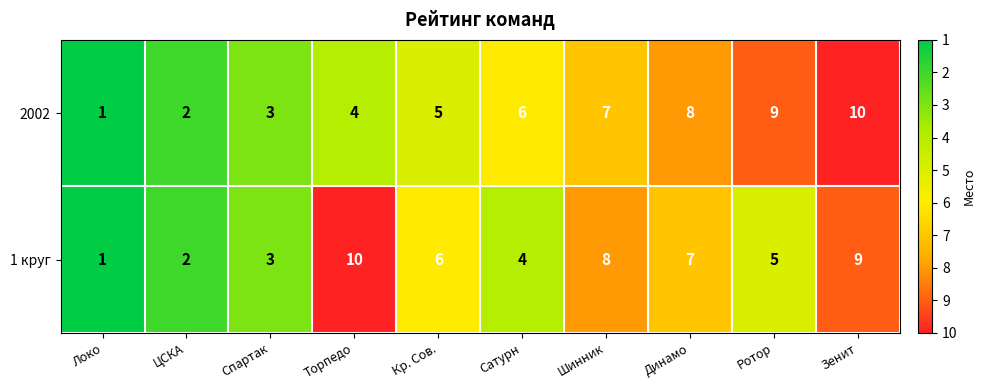

At which category is the sum across all series the highest?

Зенит